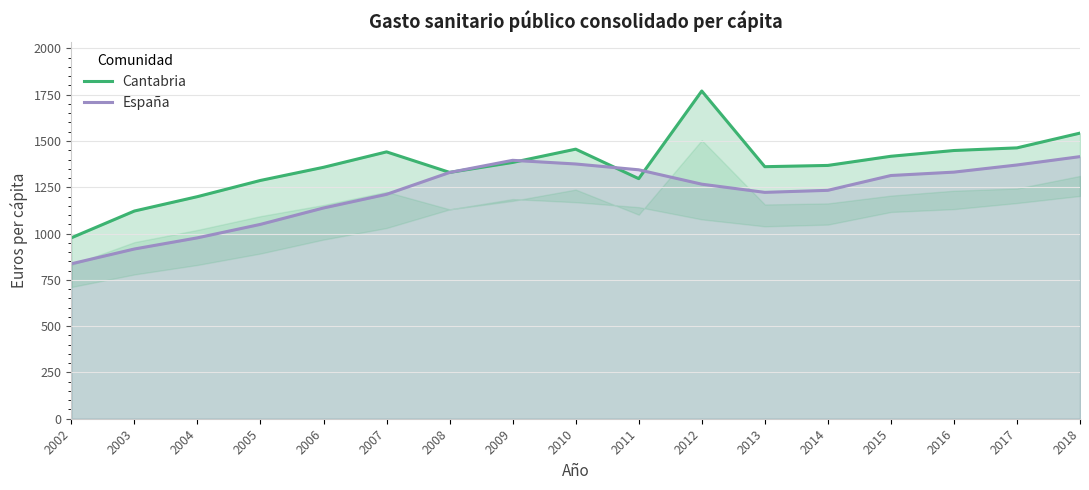

What is the average value of the España series?

1219.5